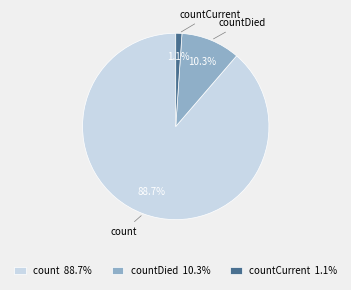

To the nearest percent, what portion does countCurrent represent?

1%